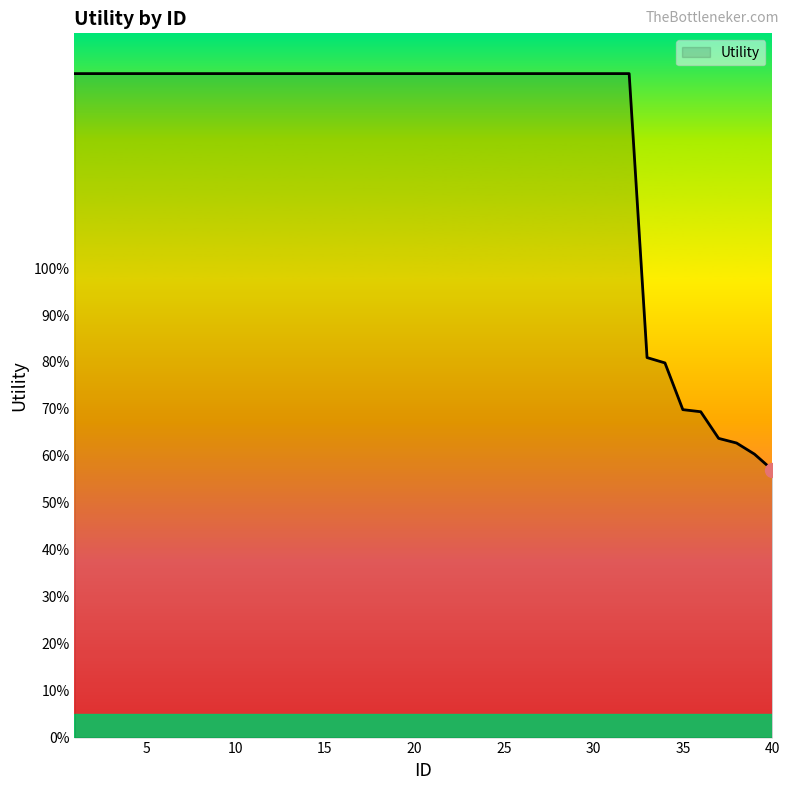

Does the chart have visible grid lines?

No